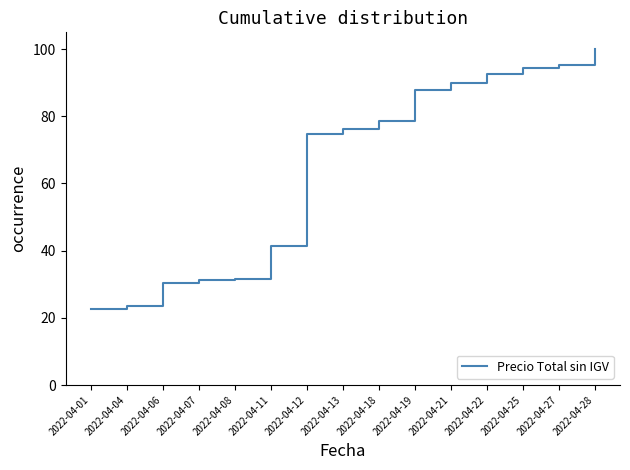

What is the change in value from 2022-04-11 to 2022-04-18?

+37.1